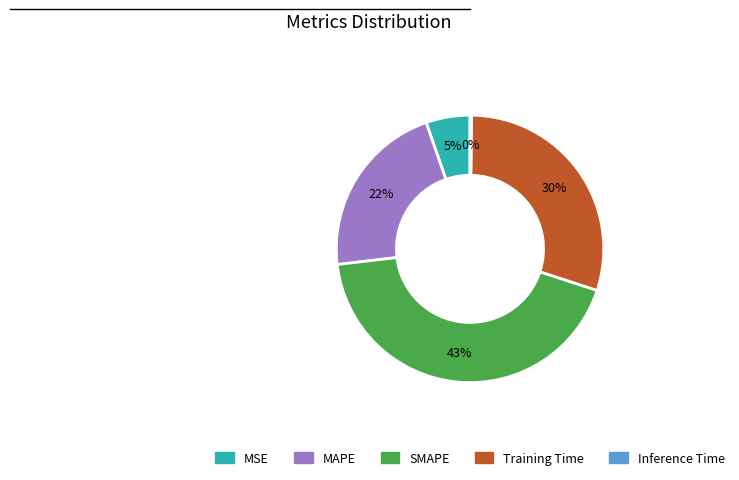

Do SMAPE and MSE together represent more than half of the pie?

No